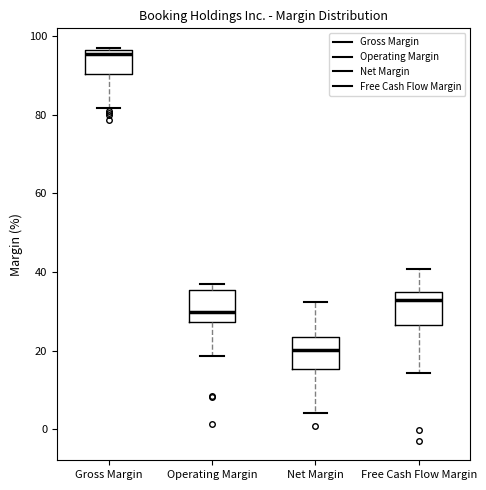

Reading left to right, transcribe this box plot: for each box, give where its median line is, the range the box spans, and where its two whiskers end, as read against the y-axis. The values are not printed on the chart, so give them approximately, as read against the axis.

Gross Margin: median 96 (just below the box's upper edge), box 90 to 96, whiskers 82 to 98
Operating Margin: median 30, box 28 to 36, whiskers 18 to 38
Net Margin: median 20, box 16 to 24, whiskers 4 to 32
Free Cash Flow Margin: median 32, box 26 to 34, whiskers 14 to 40